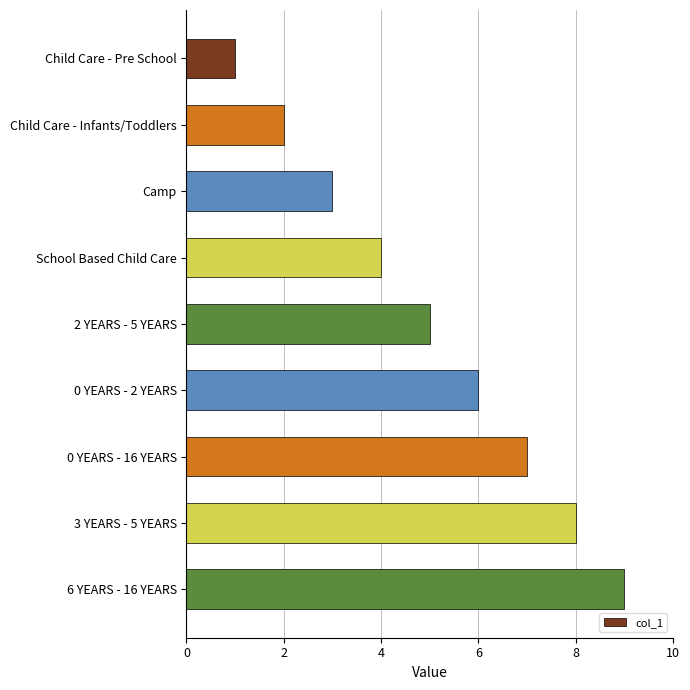

What is the maximum value shown in the chart?

9